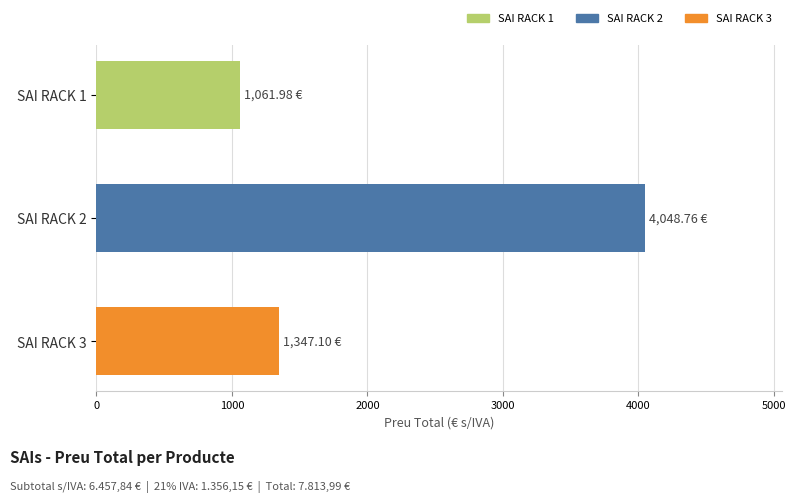

Rank the categories by value from lowest to highest.

SAI RACK 1, SAI RACK 3, SAI RACK 2